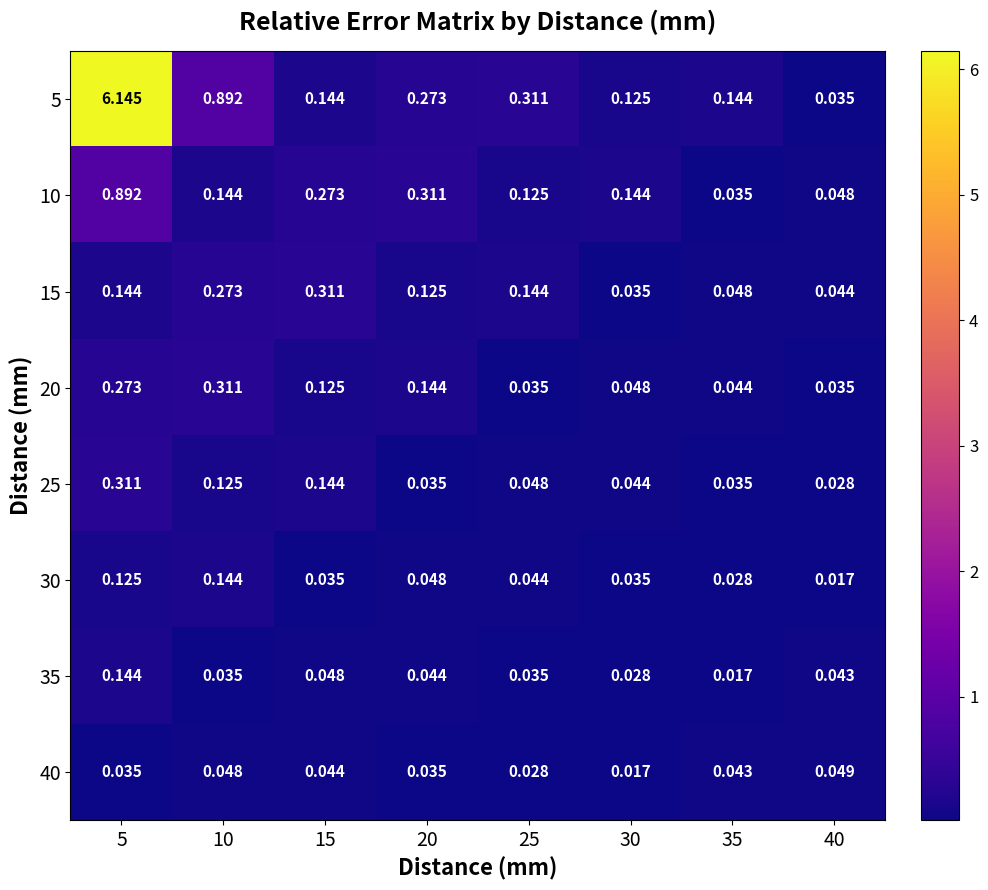

At how many categories does at least one series exceed 3?

1